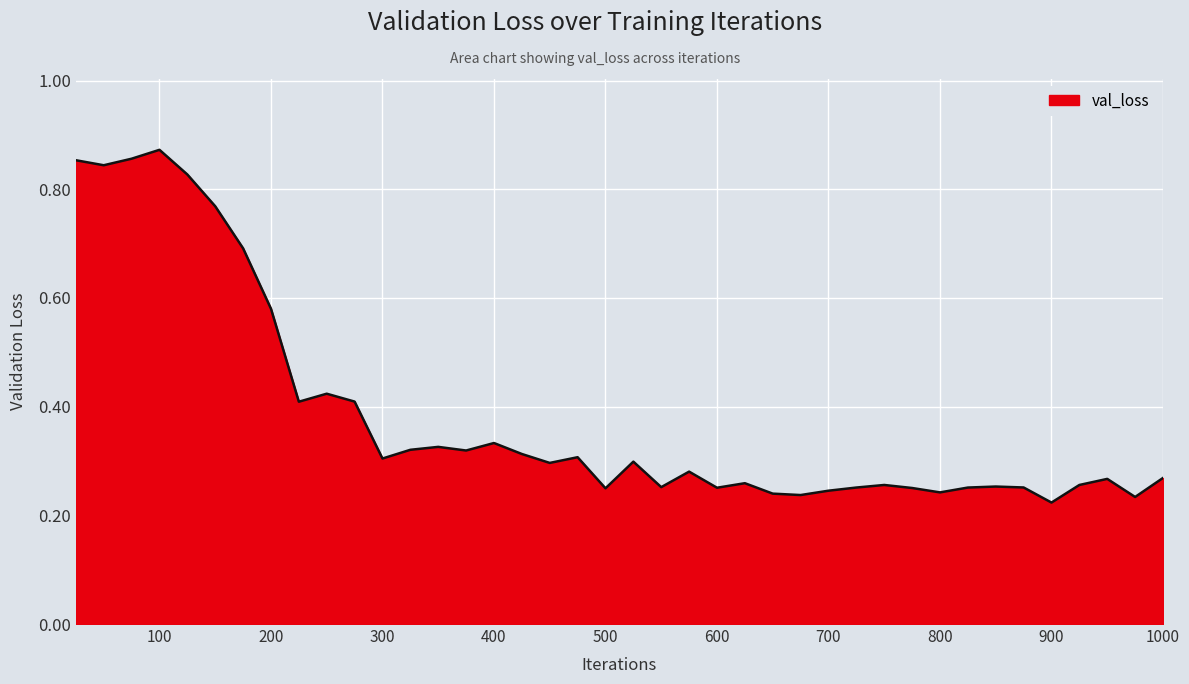

How many lines are shown in the chart?

1